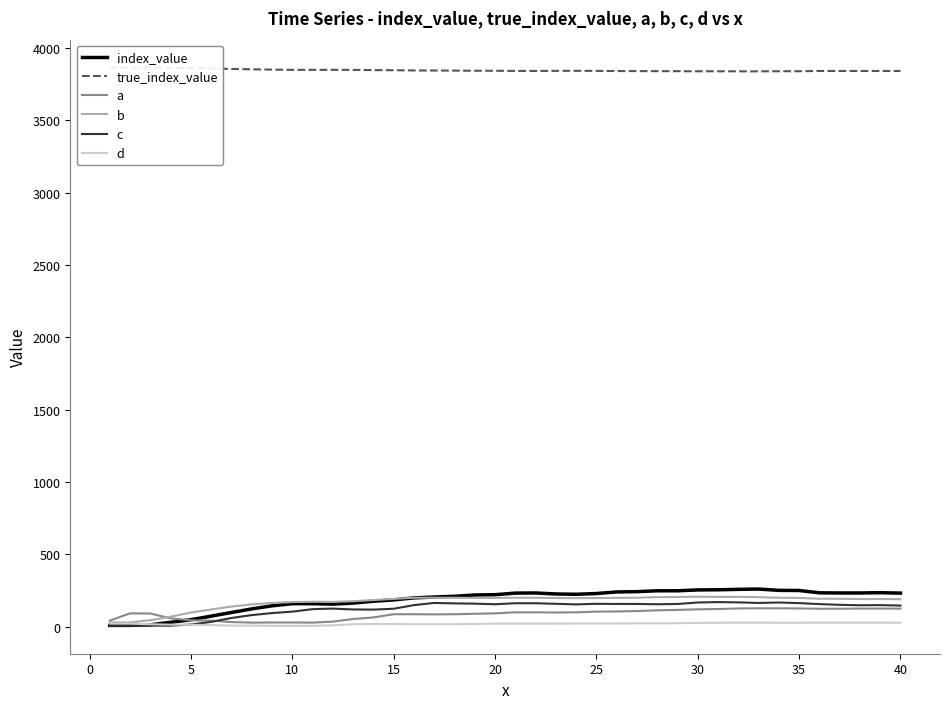

What is the maximum value for b?

207